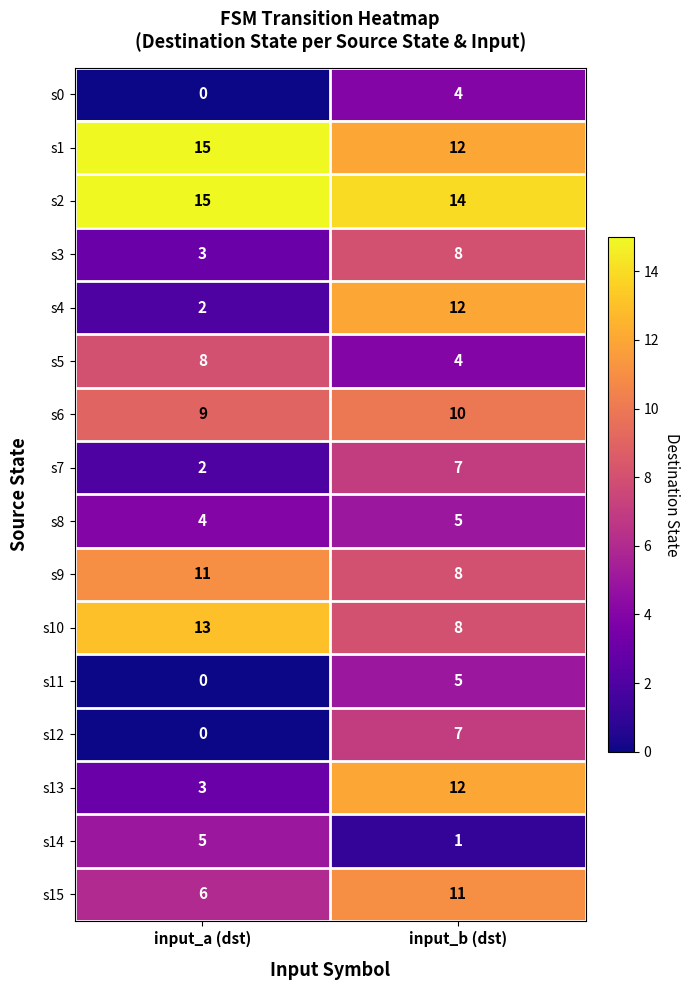

Where is s3 nearest to the value 5?

input_a (dst)